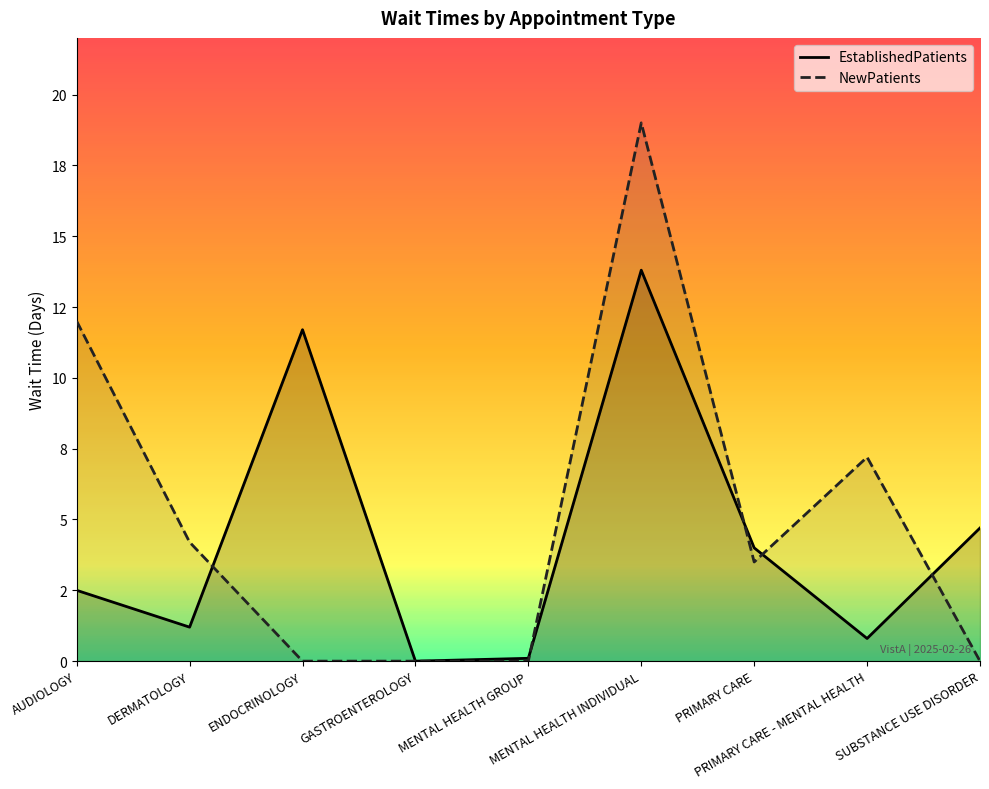

Reading left to right, transcribe all the data shown in this chart.

EstablishedPatients: 2.5	1.2	11.7	0.0	0.1	13.8	4.0	0.8	4.7
NewPatients: 12.0	4.2	0.0	0.0	0.0	19.0	3.5	7.2	0.0